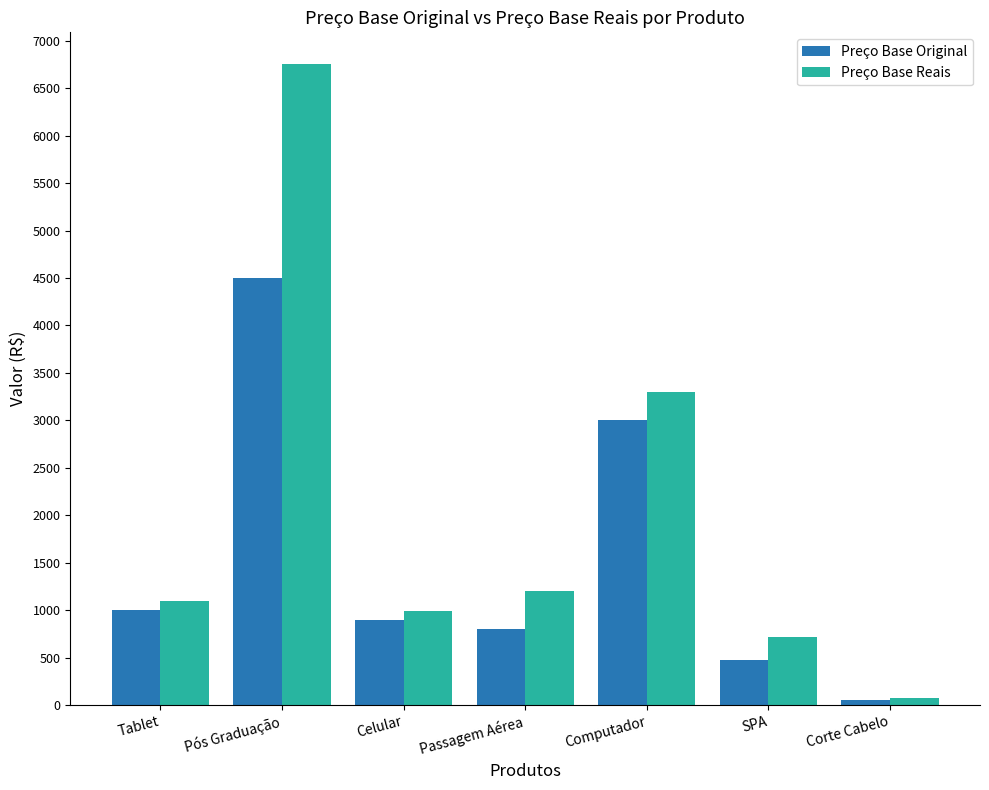

Does the chart contain stacked bars?

No